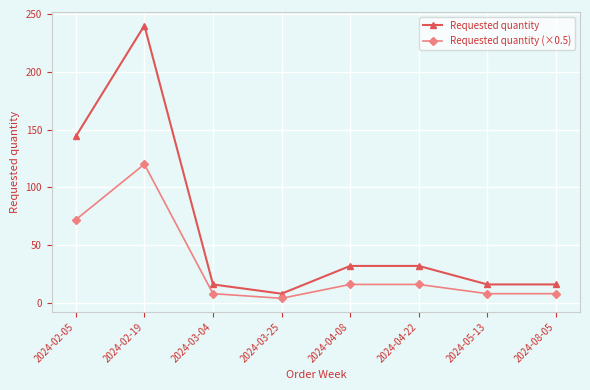

What is the label of the 7th point from the left?

2024-05-13